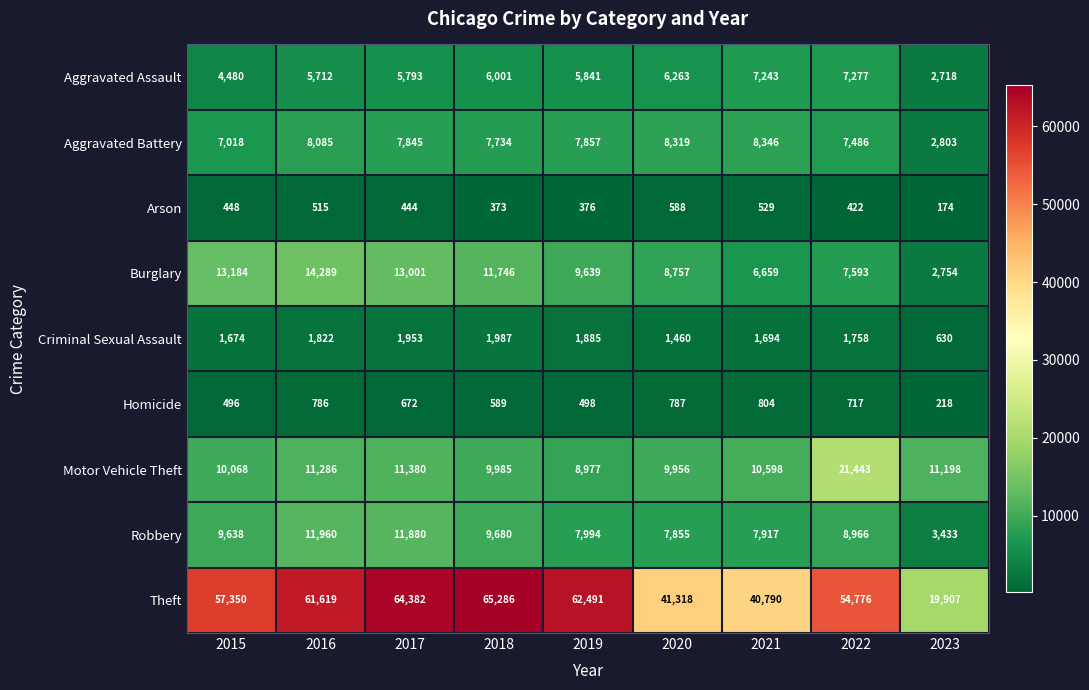

What is the sum of all Theft values?

467919